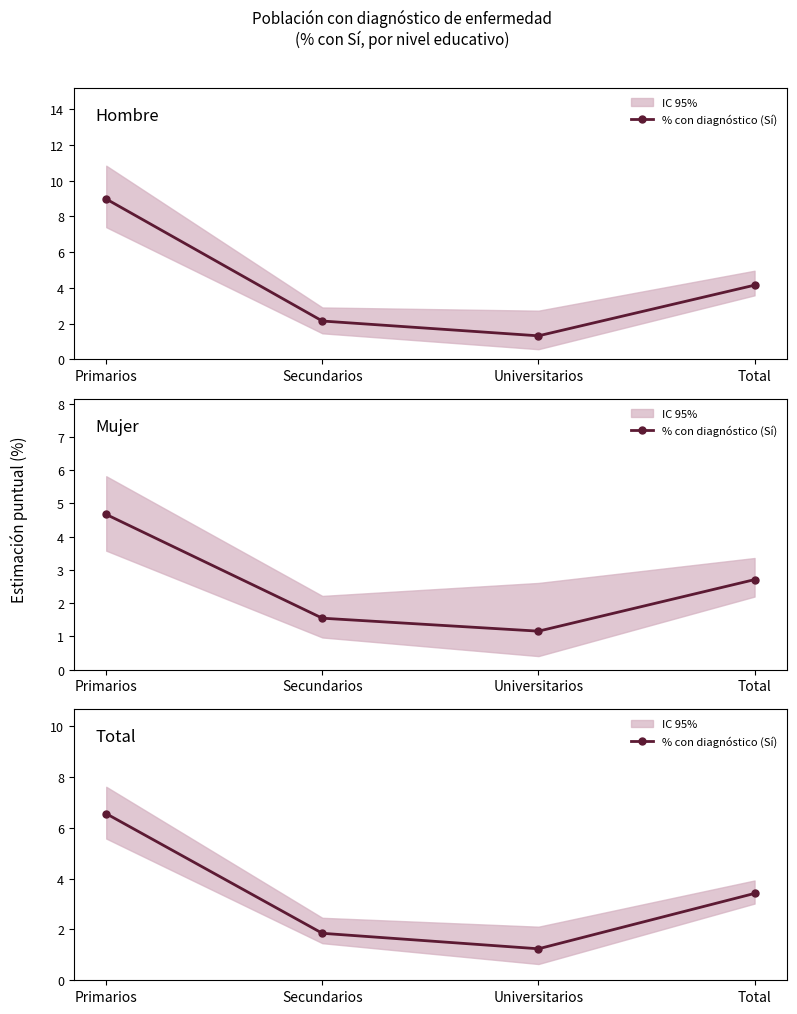

At which label does Hombre % Sí reach its peak?

Primarios